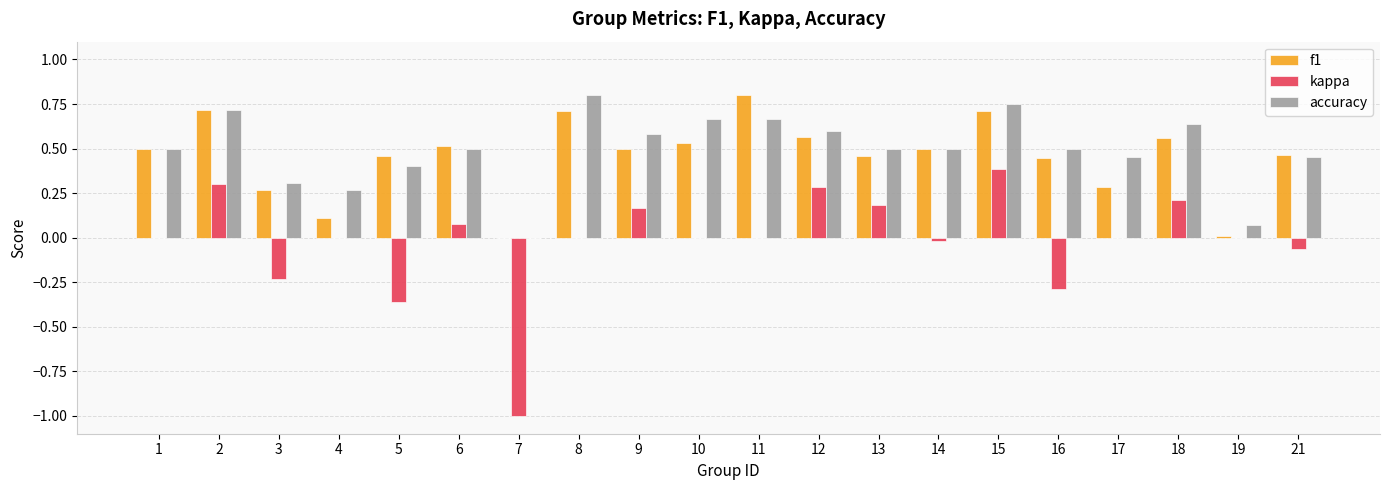

What is the sum of all accuracy values?

9.9